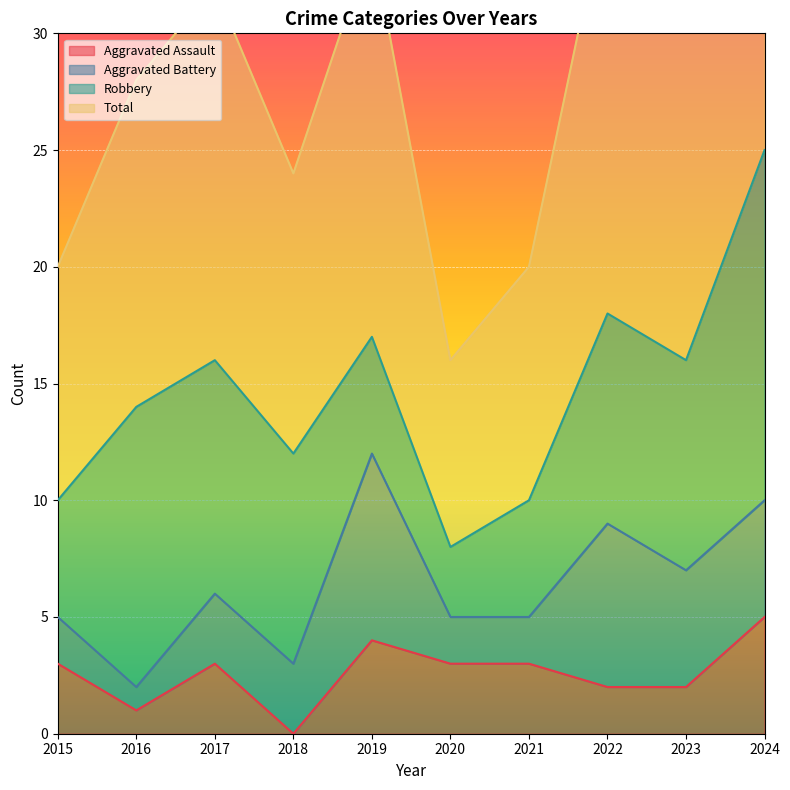

What is the average value of the Total series?

29